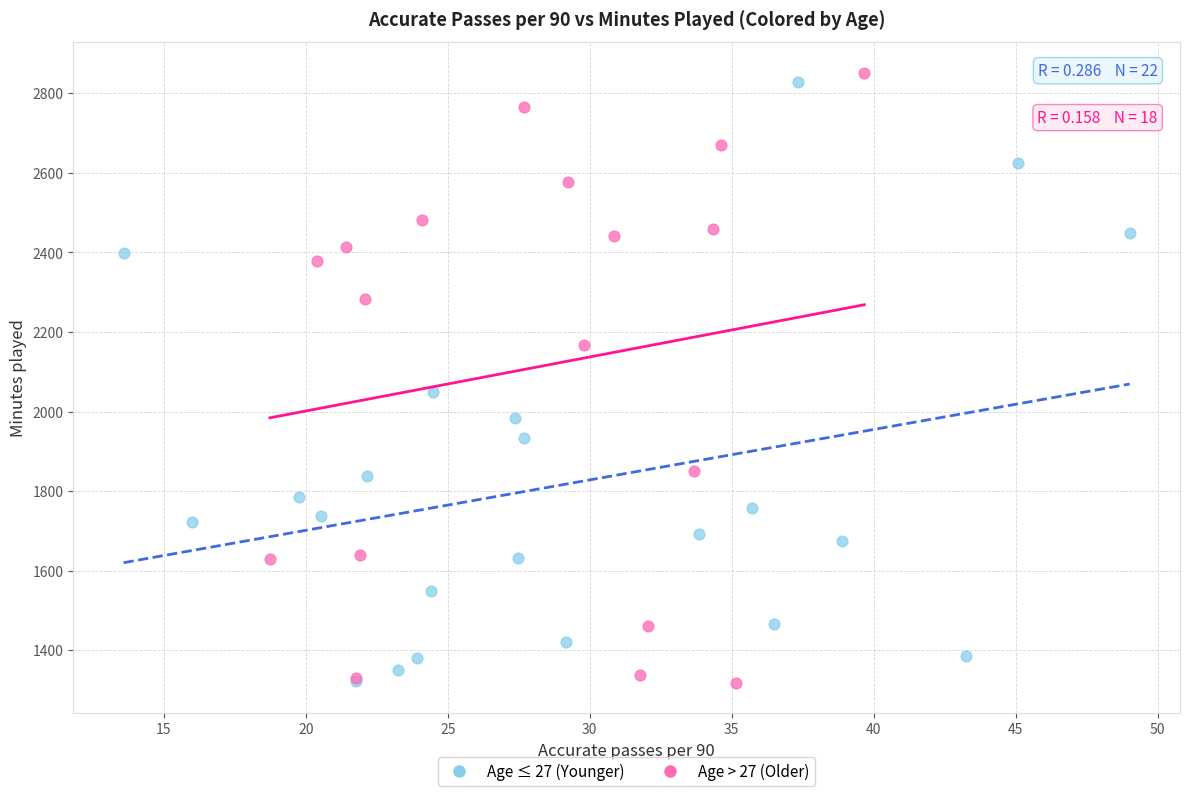

Which series contains the highest Y value?

Age > 27 (Older)